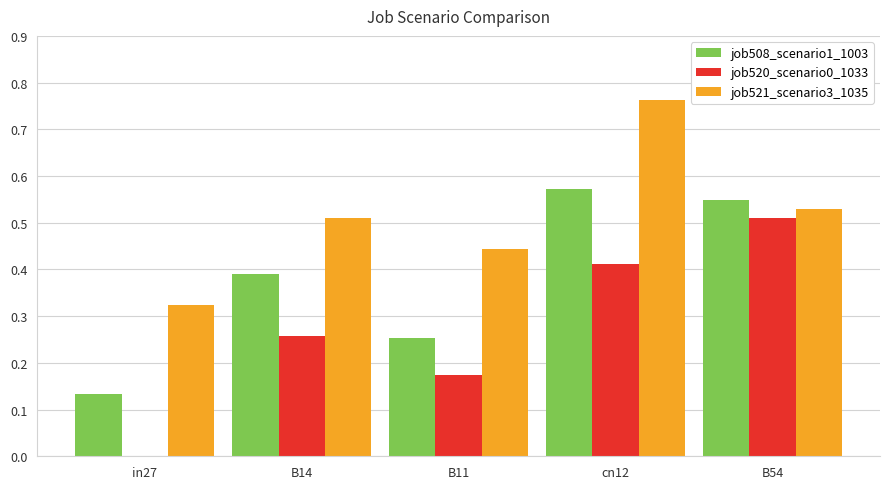

How many groups of bars are there?

5